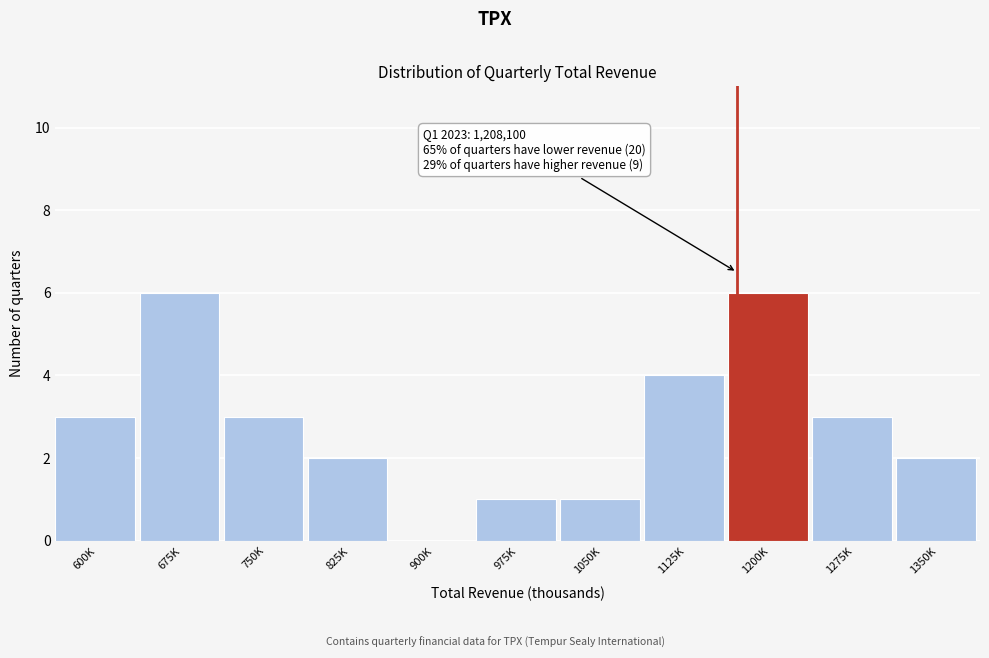

Reading left to right, transcribe all the data shown in this chart.

600K=3	675K=6	750K=3	825K=2	900K=0	975K=1	1050K=1	1125K=4	1200K=6	1275K=3	1350K=2